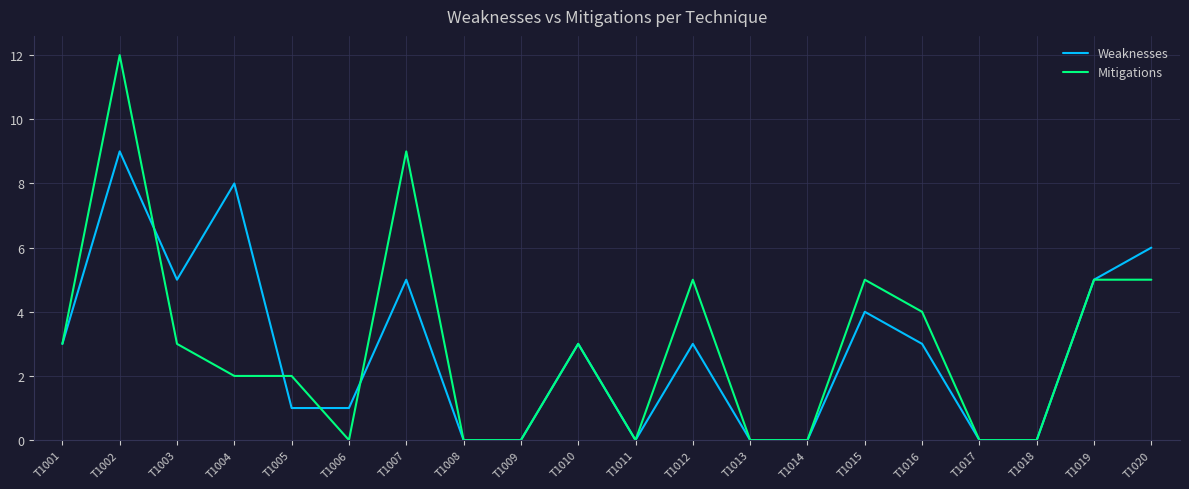

Reading left to right, extract all data points from this chart.

Weaknesses: T1001=3	T1002=9	T1003=5	T1004=8	T1005=1	T1006=1	T1007=5	T1008=0	T1009=0	T1010=3	T1011=0	T1012=3	T1013=0	T1014=0	T1015=4	T1016=3	T1017=0	T1018=0	T1019=5	T1020=6
Mitigations: T1001=3	T1002=12	T1003=3	T1004=2	T1005=2	T1006=0	T1007=9	T1008=0	T1009=0	T1010=3	T1011=0	T1012=5	T1013=0	T1014=0	T1015=5	T1016=4	T1017=0	T1018=0	T1019=5	T1020=5